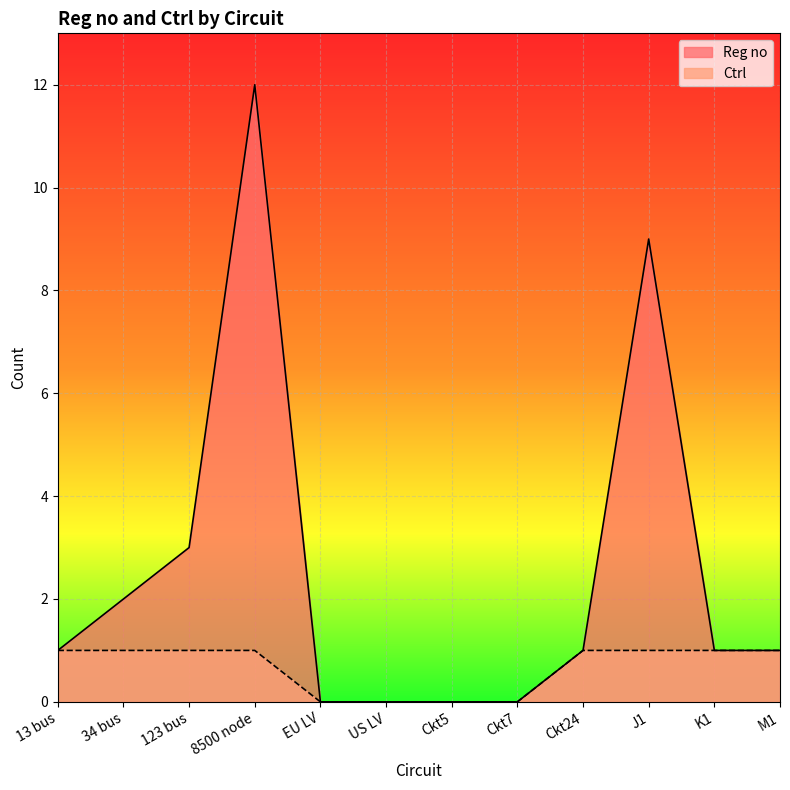

Is the value of Reg no at Ckt5 greater than the value of Ctrl at M1?

No